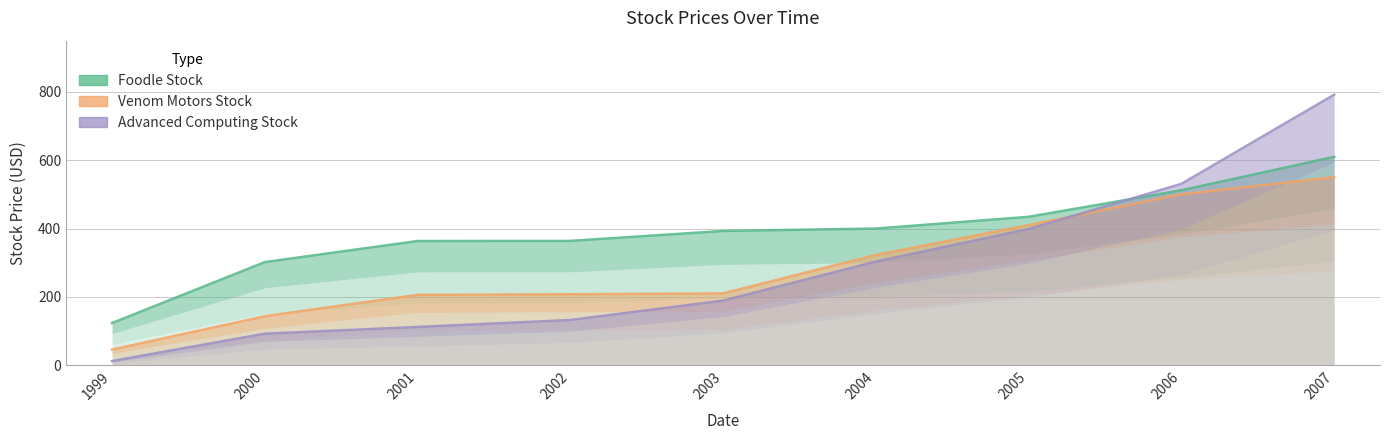

What is the minimum value for Venom Motors Stock?

45.7